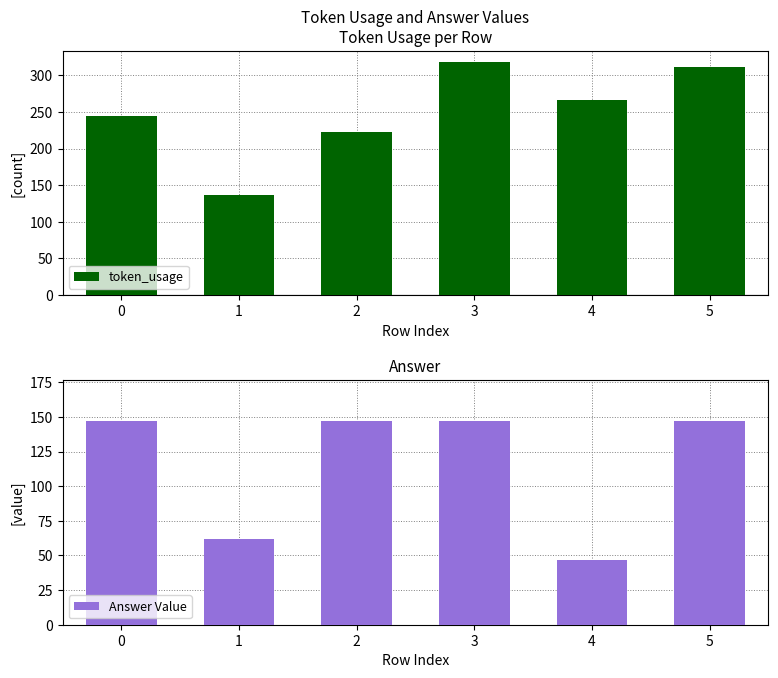

How many groups of bars are there?

6